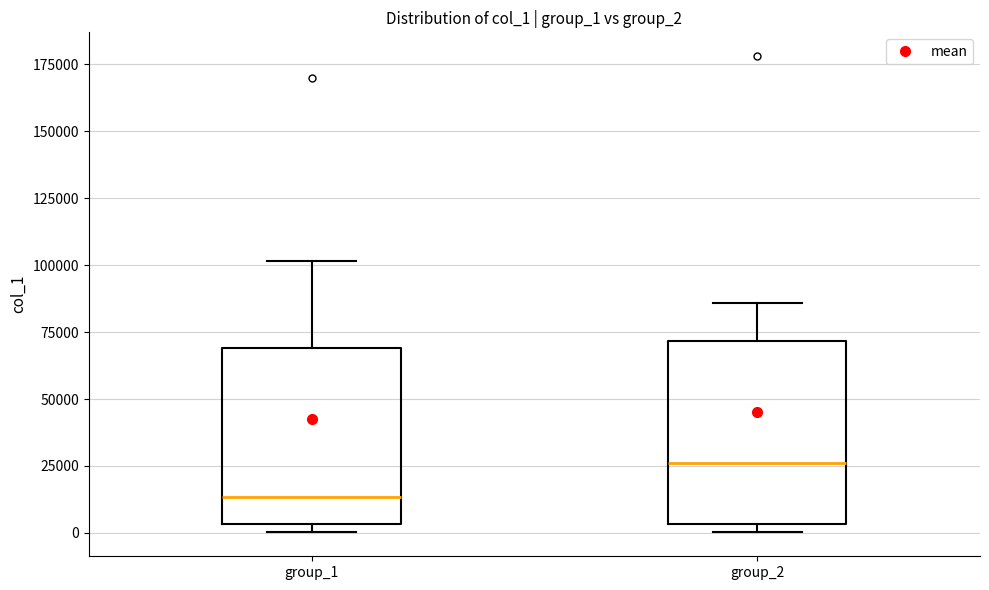

Reading left to right, read every box against the y-axis: the position of its median line, the range the box covers, and the ends of its whiskers. The values are not printed on the chart, so give them approximately, as read against the axis.

group_1: median 15000, box 5000 to 70000, whiskers 0 to 100000
group_2: median 25000, box 5000 to 70000, whiskers 0 to 85000